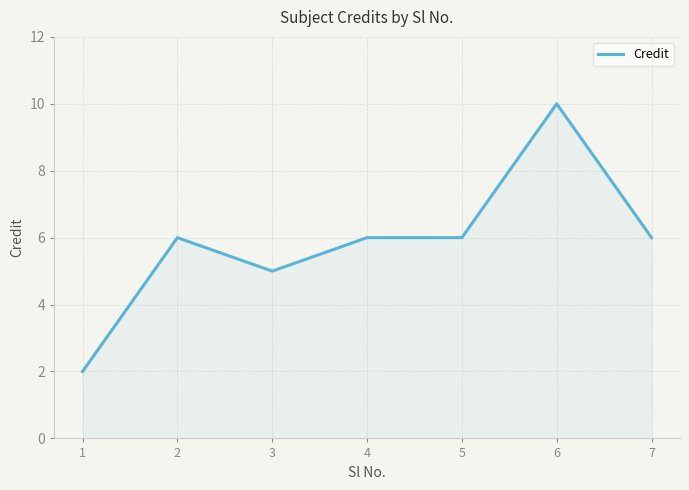

The chart shows a value of 1 at 7. True or false?

False